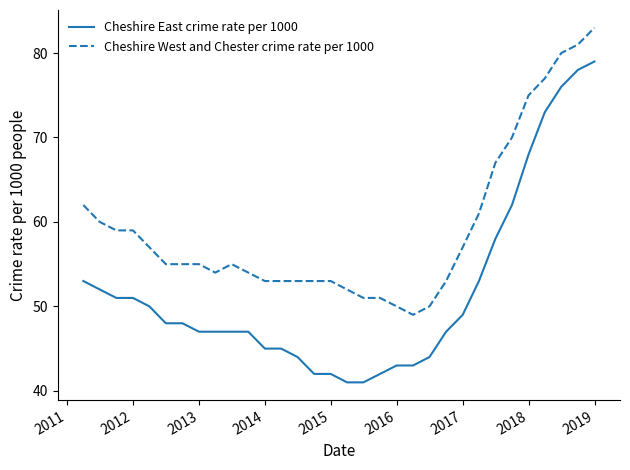

Which series has the largest range (max minus min)?

Cheshire East crime rate per 1000